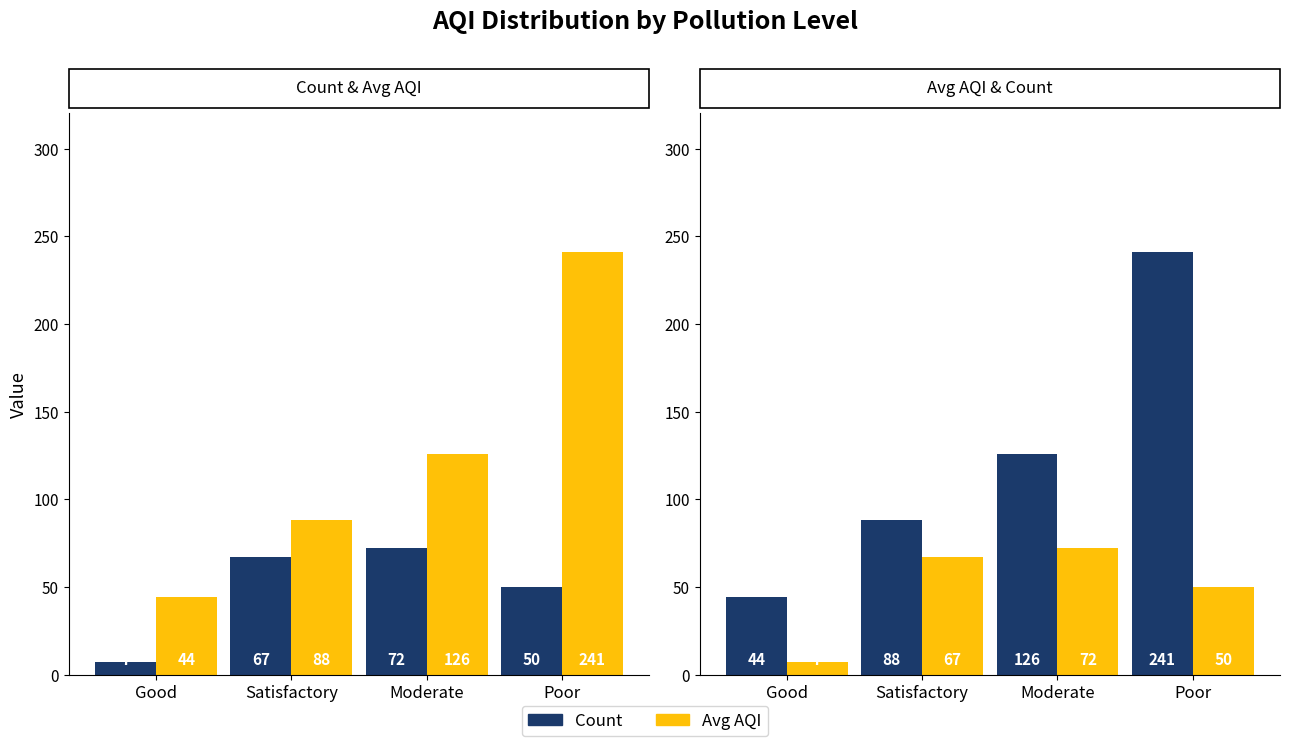

What is the difference between the Avg AQI values at Good and Satisfactory?

44